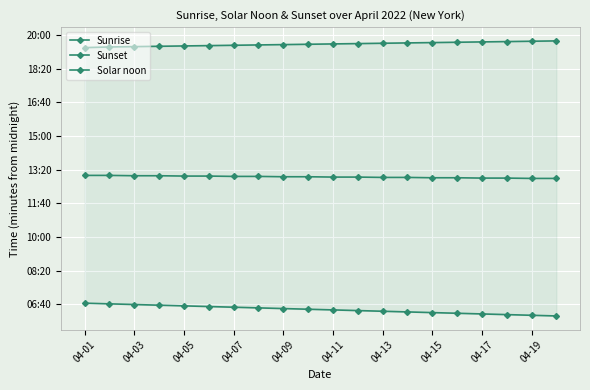

Which series has the widest spread of values?

Sunrise